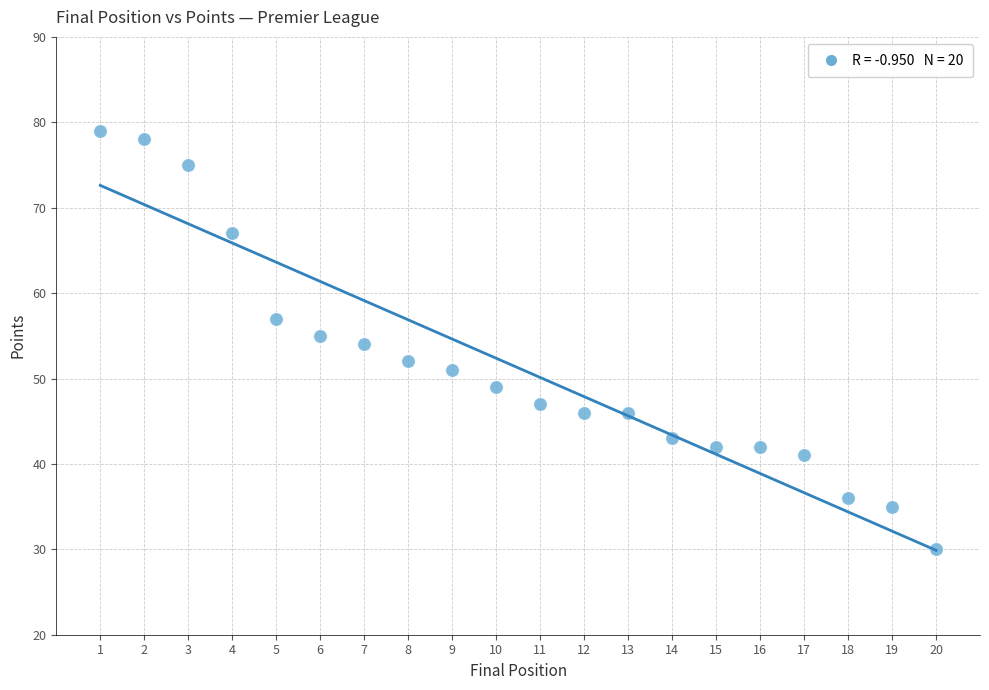

What is the range of X values (max minus min)?

19